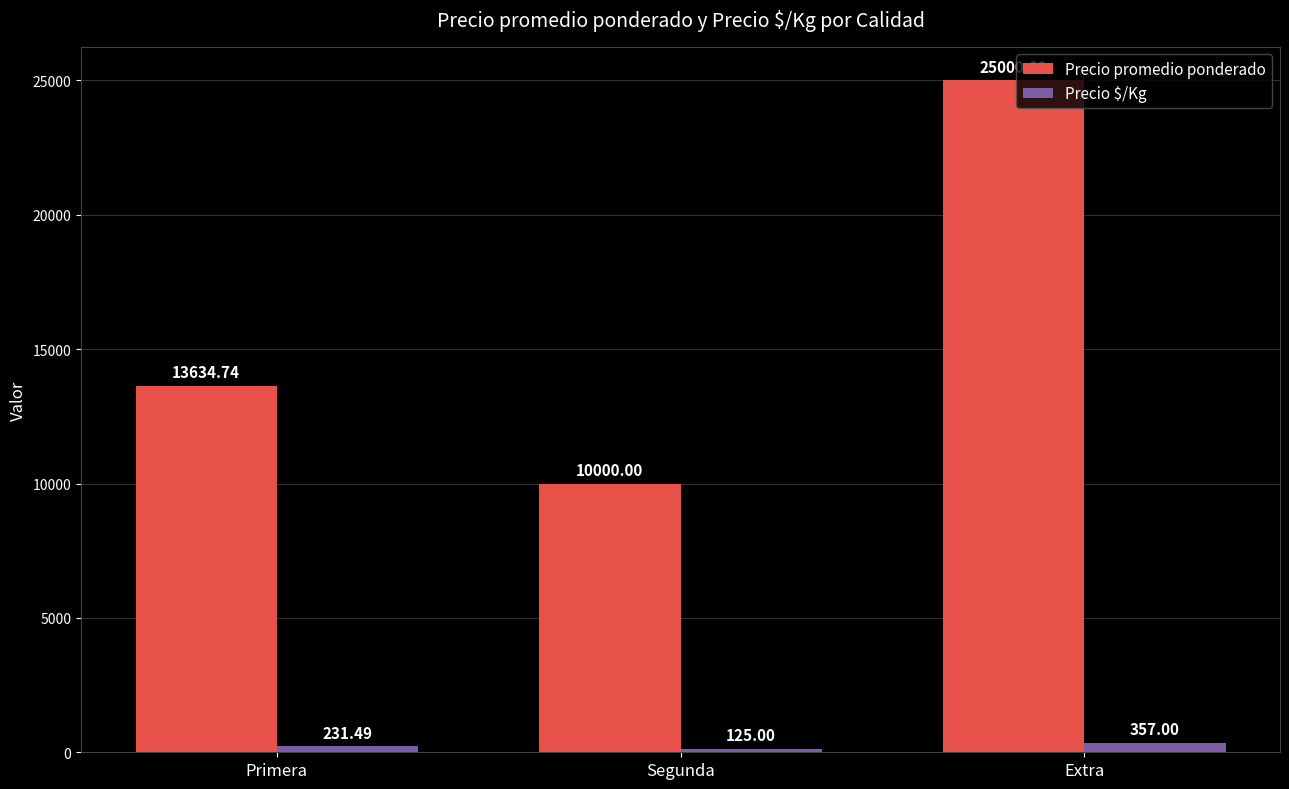

What position from the right is Extra?

1